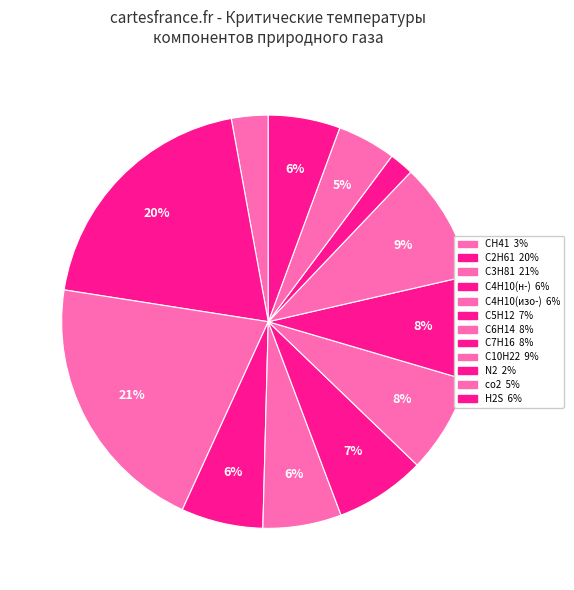

To the nearest percent, what is the difference between the largest and smallest slice percentages?

19%